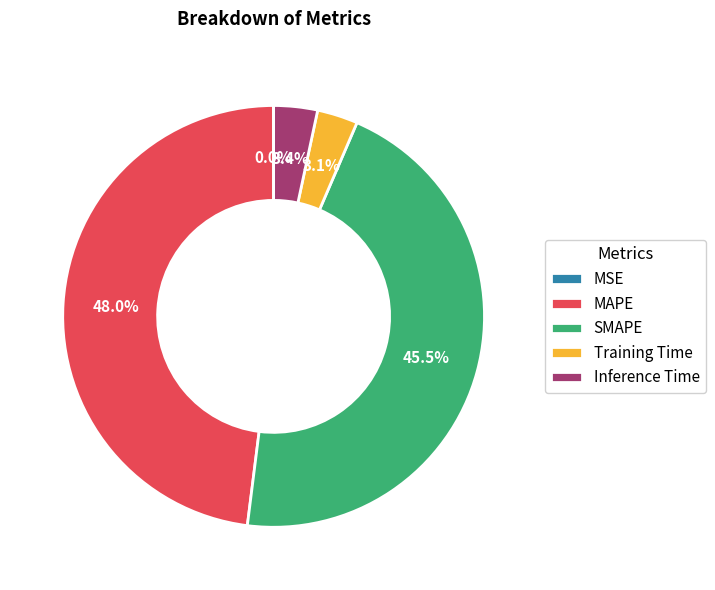

Which slice is the largest?

MAPE